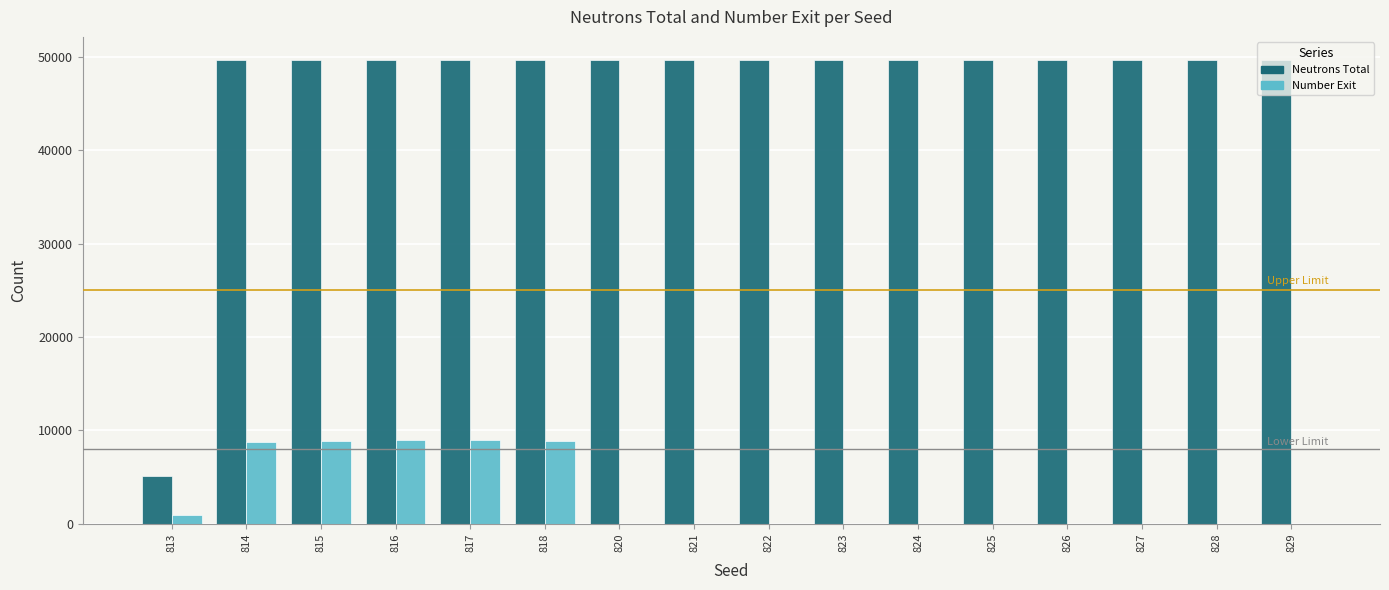

What is the greatest value displayed?

49664